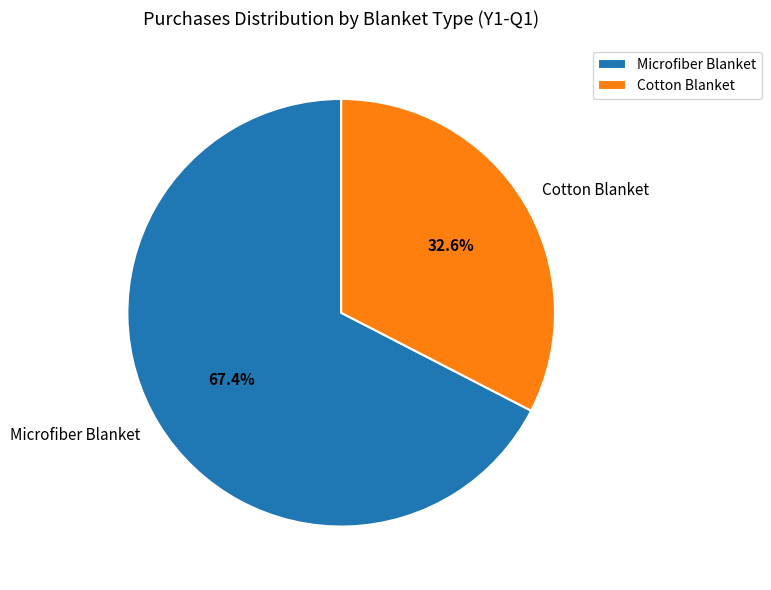

Is it true that Cotton Blanket is 33% of the pie?

True